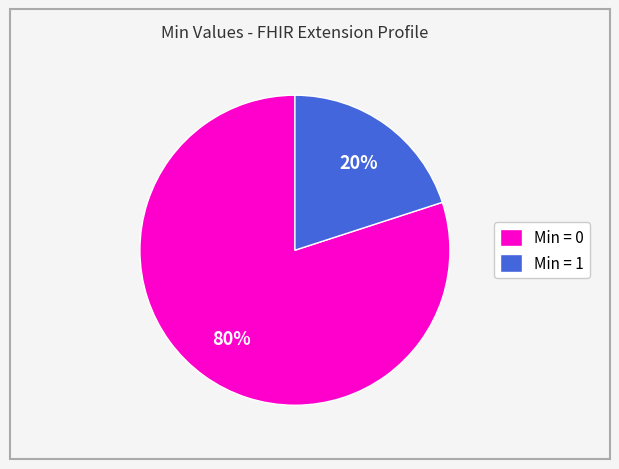

To the nearest percent, what is the difference between the largest and smallest slice percentages?

60%